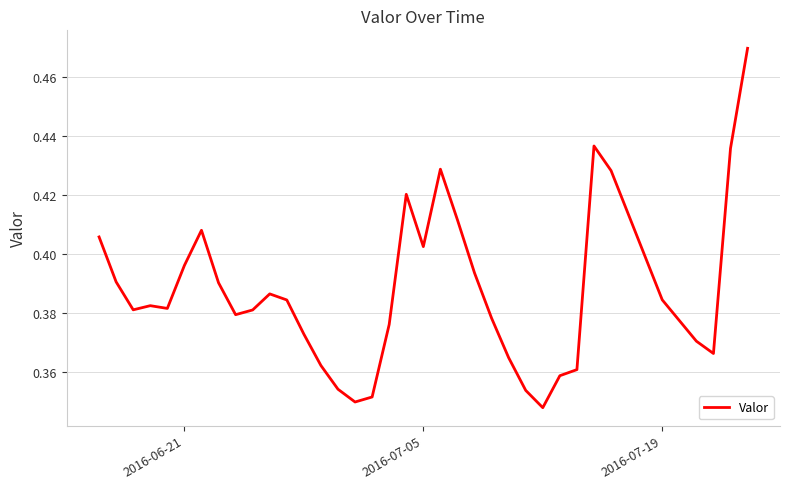

Does the chart have visible grid lines?

Yes